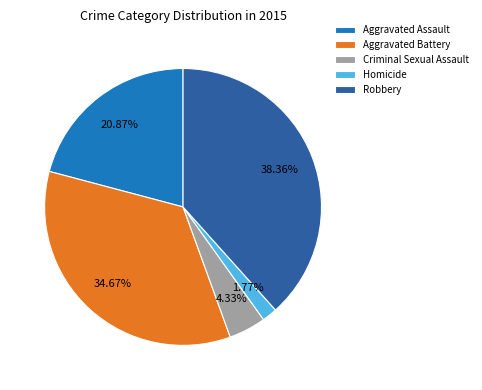

Is there a majority slice in this chart?

No